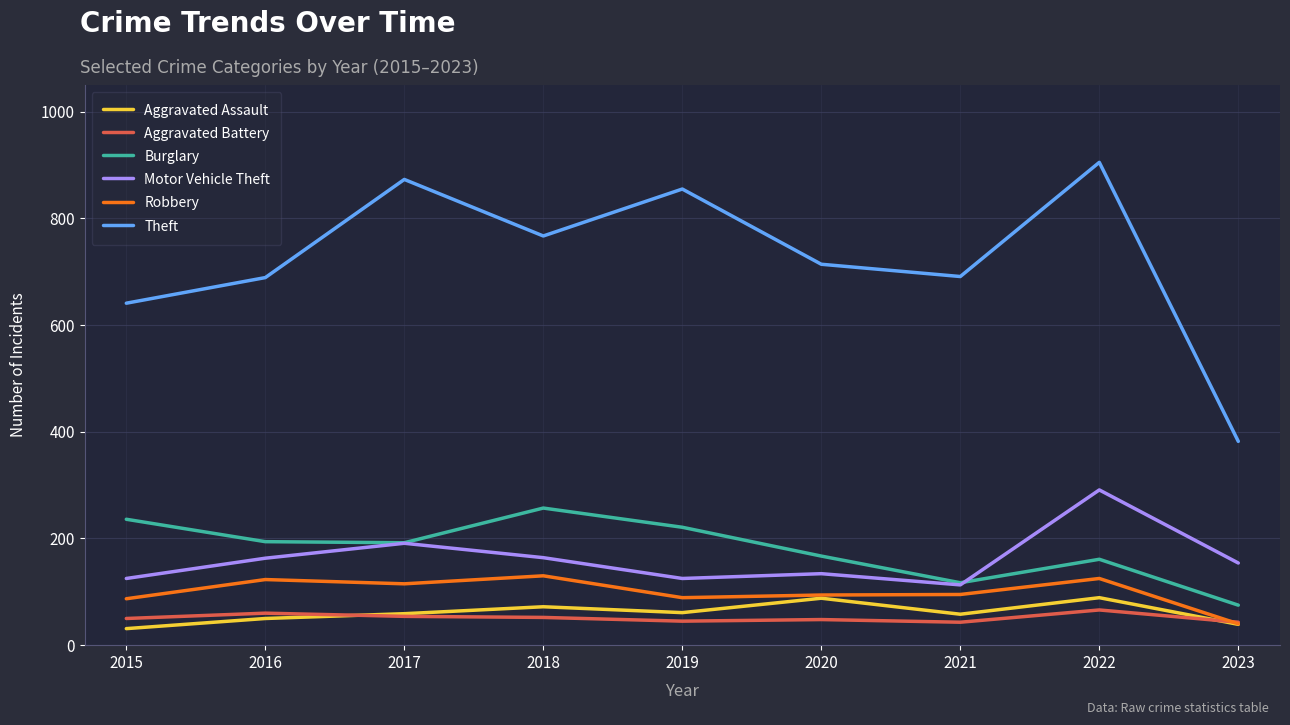

What is the difference between the maximum and minimum values in the Aggravated Battery series?

23